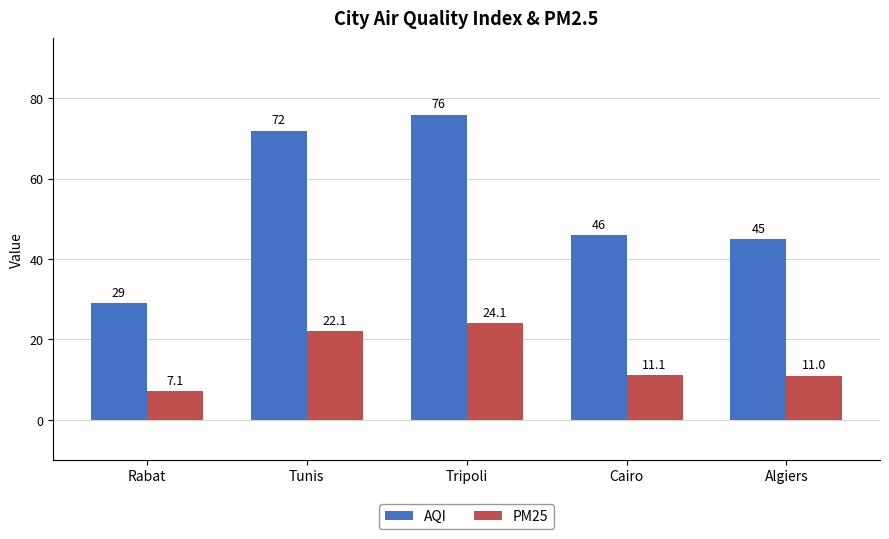

Which series has the largest range (max minus min)?

AQI